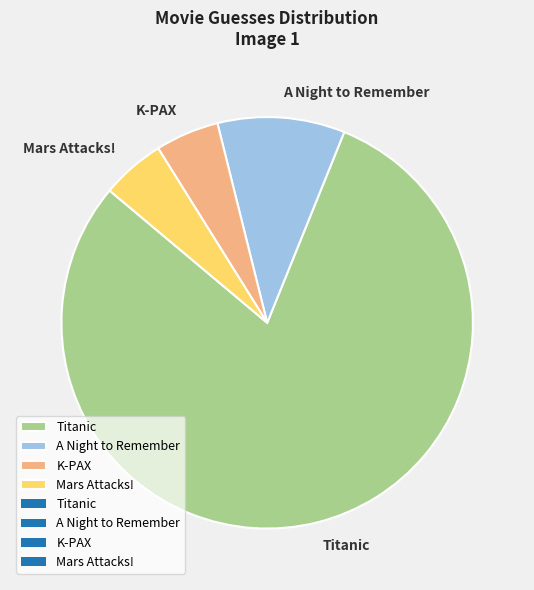

Is there a majority slice in this chart?

Yes